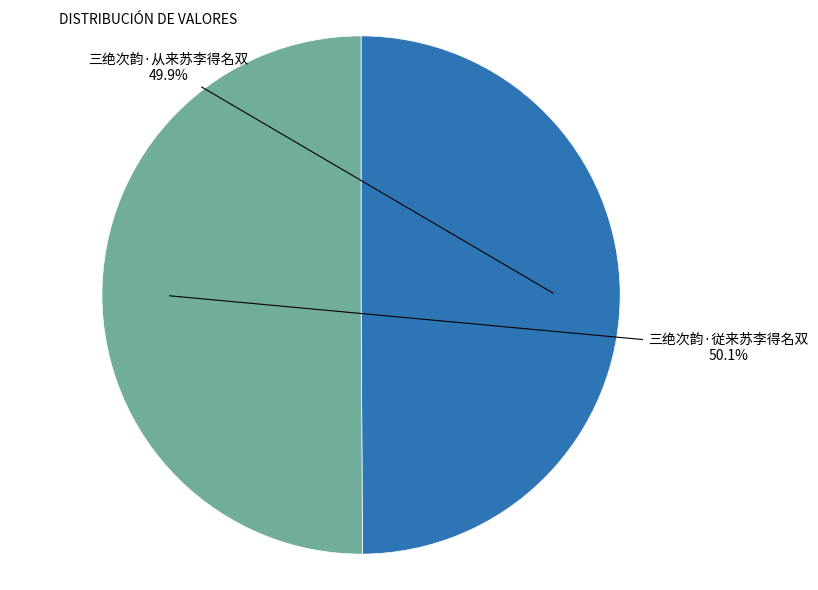

What percentage is NOT represented by 三绝次韵·从来苏李得名双?

50.1%